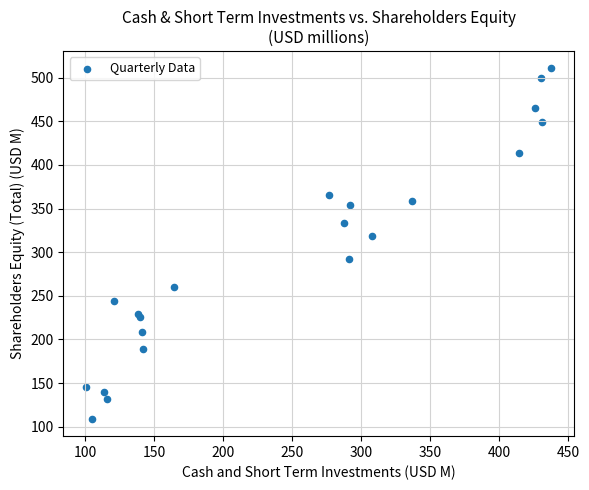

What Y value in the scatter plot is closest to 309?

319.1